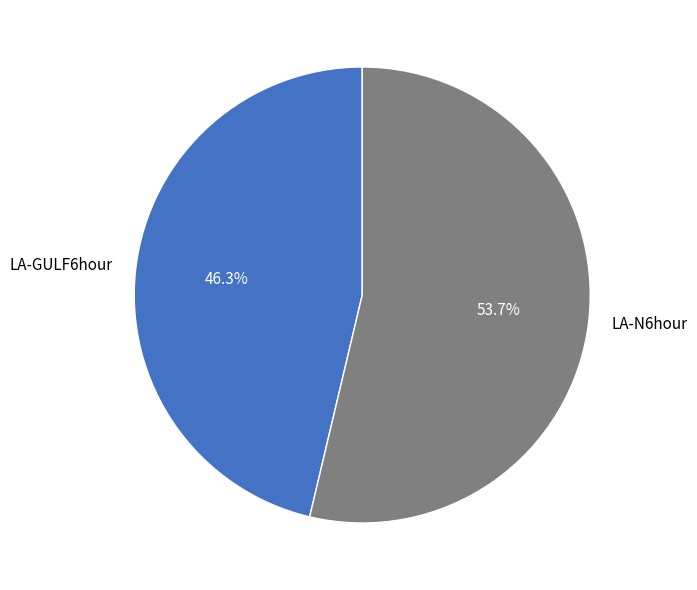

How many slices are in this pie chart?

2